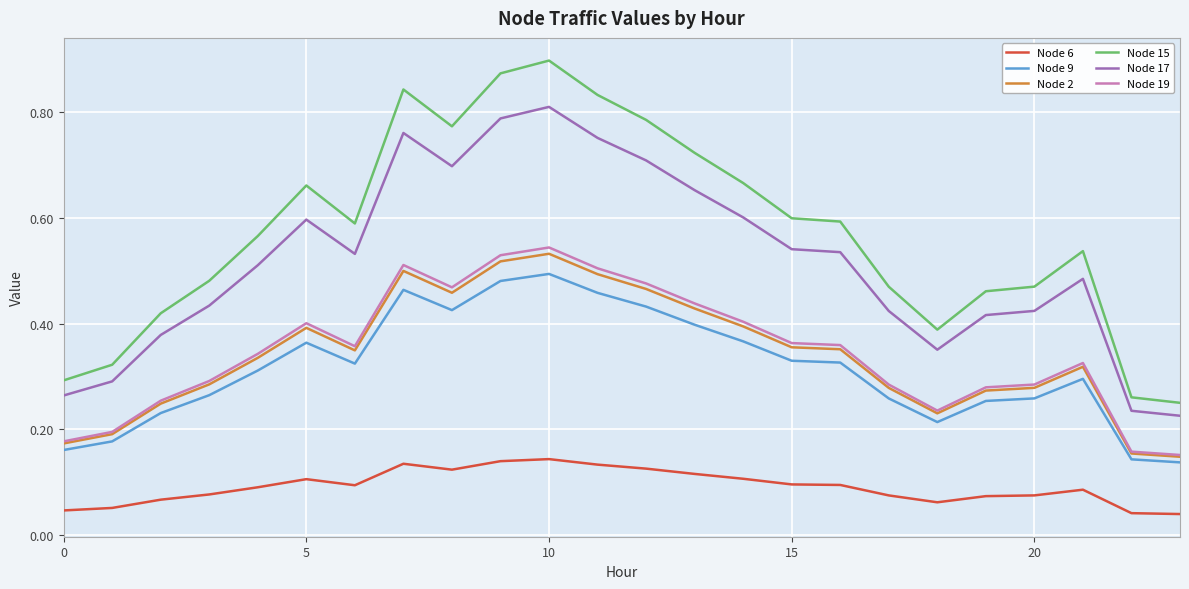

True or false: Node 19 and Node 15 cross at least once.

False